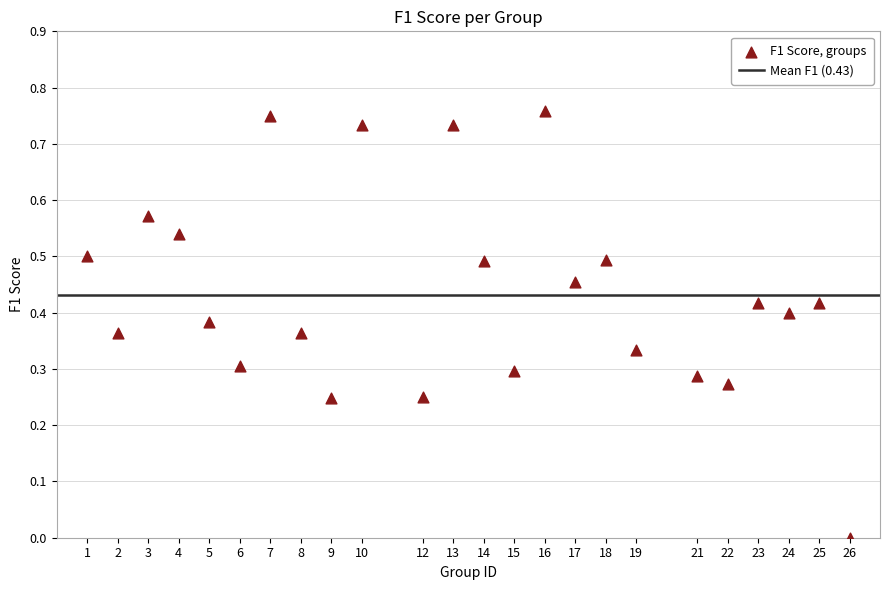

What is the range of X values (max minus min)?

25.0